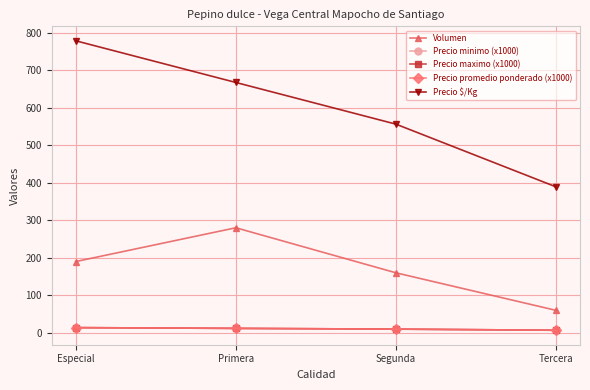

Is this an area chart (filled region under the line)?

No